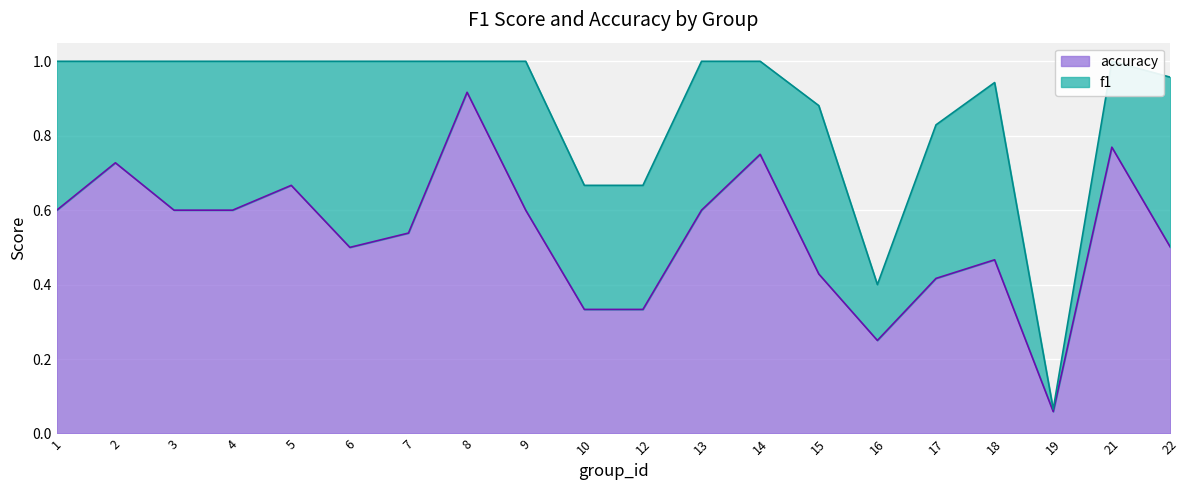

What is the minimum value shown in the chart?

0.1